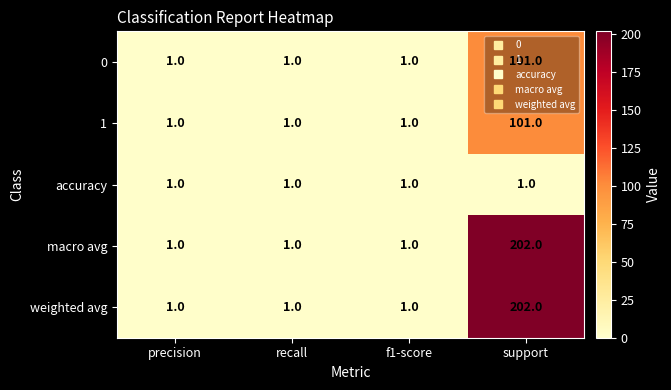

Count the macro avg values in the range 1 to 202.

4